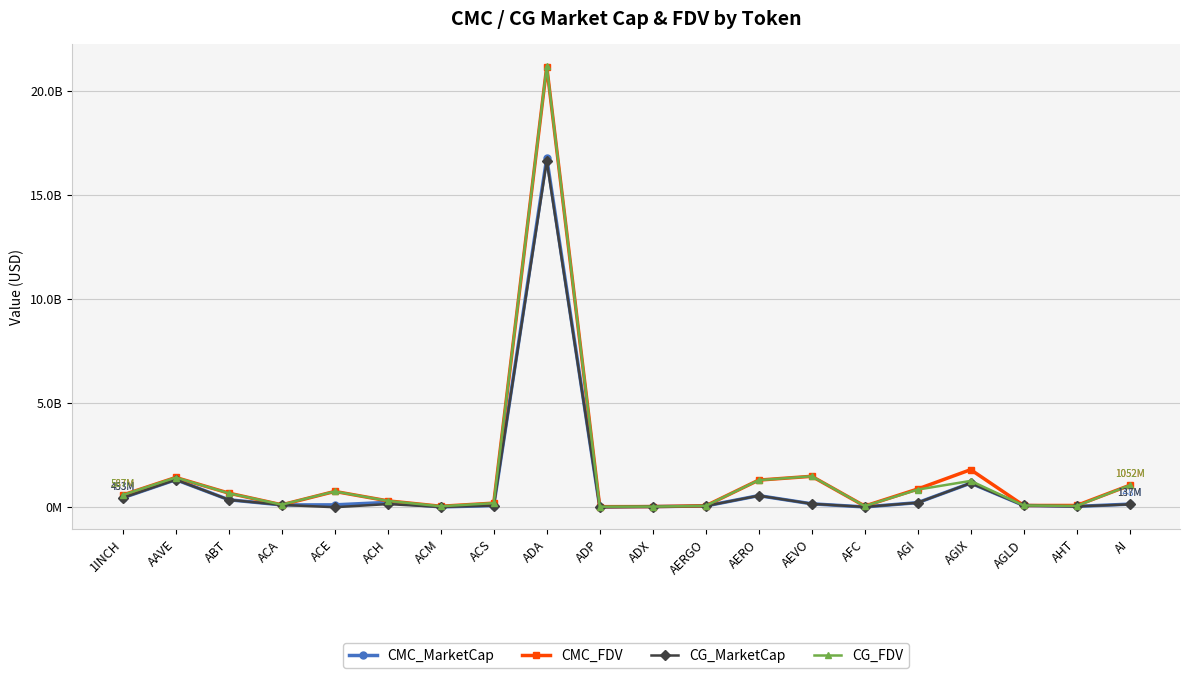

The CG_MarketCap series shows 84008818 at AGLD. True or false?

True